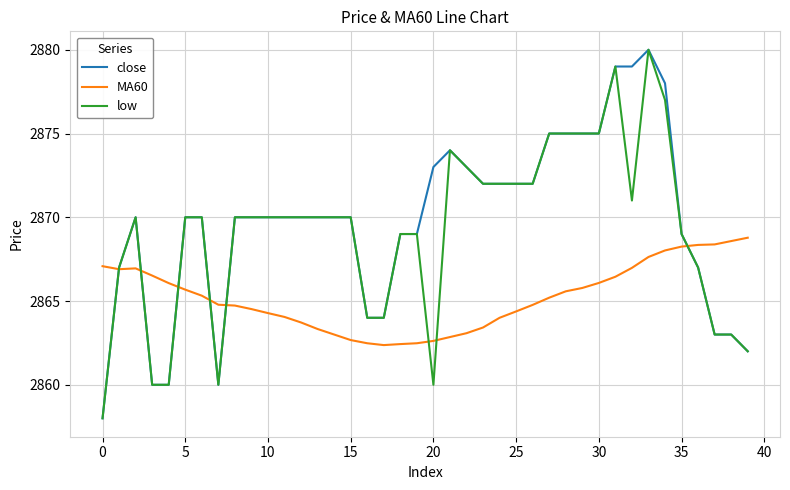

What is the highest value of the MA60 series?

2868.8